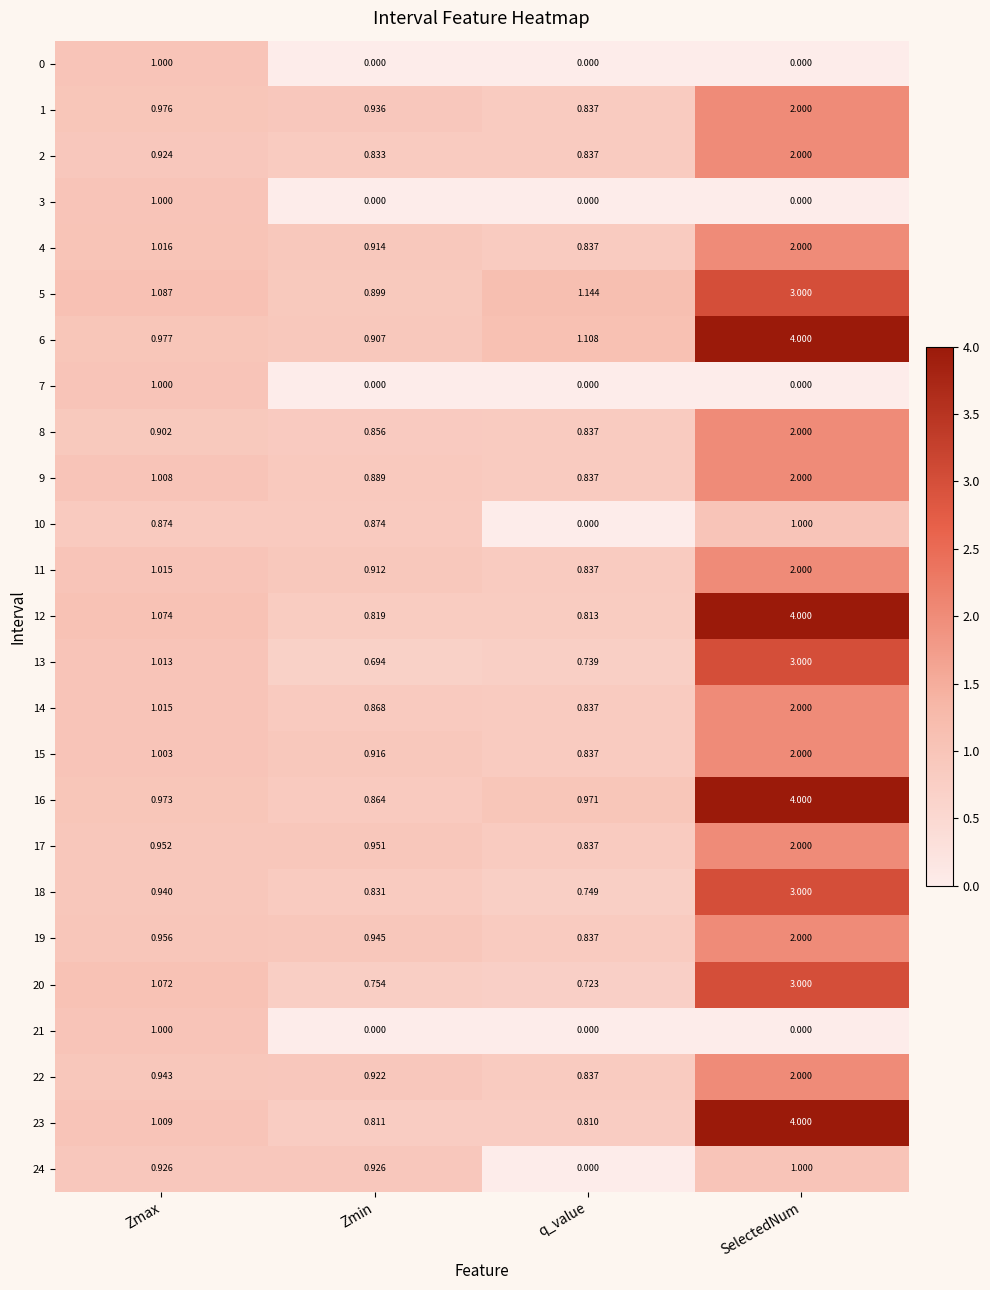

Which category has the highest value across all series?

SelectedNum